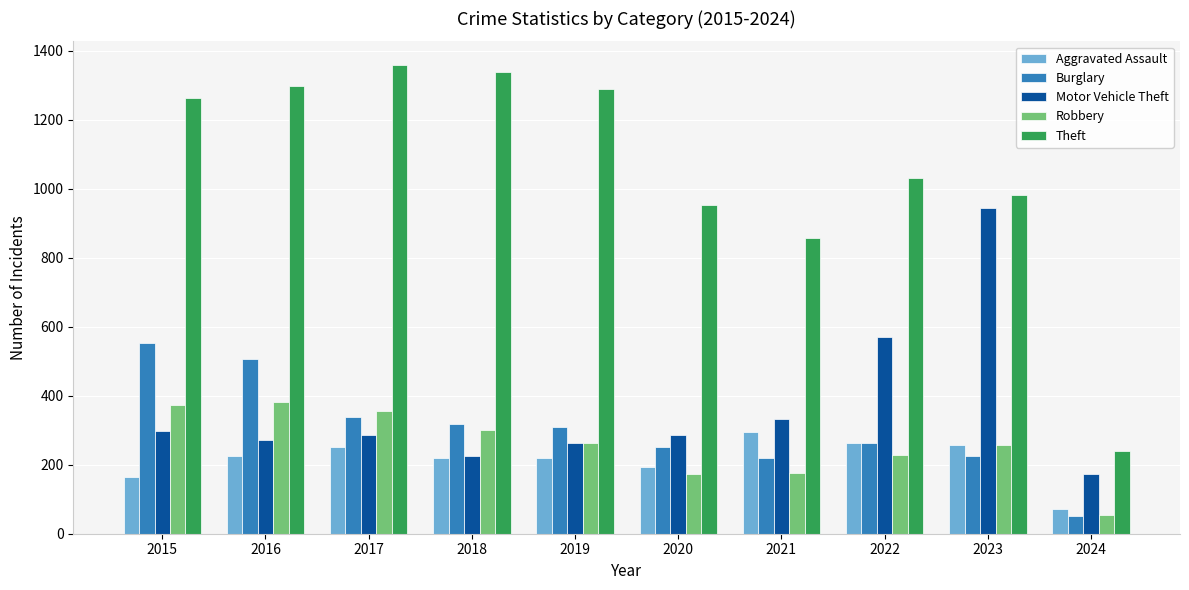

What is the minimum value shown in the chart?

50